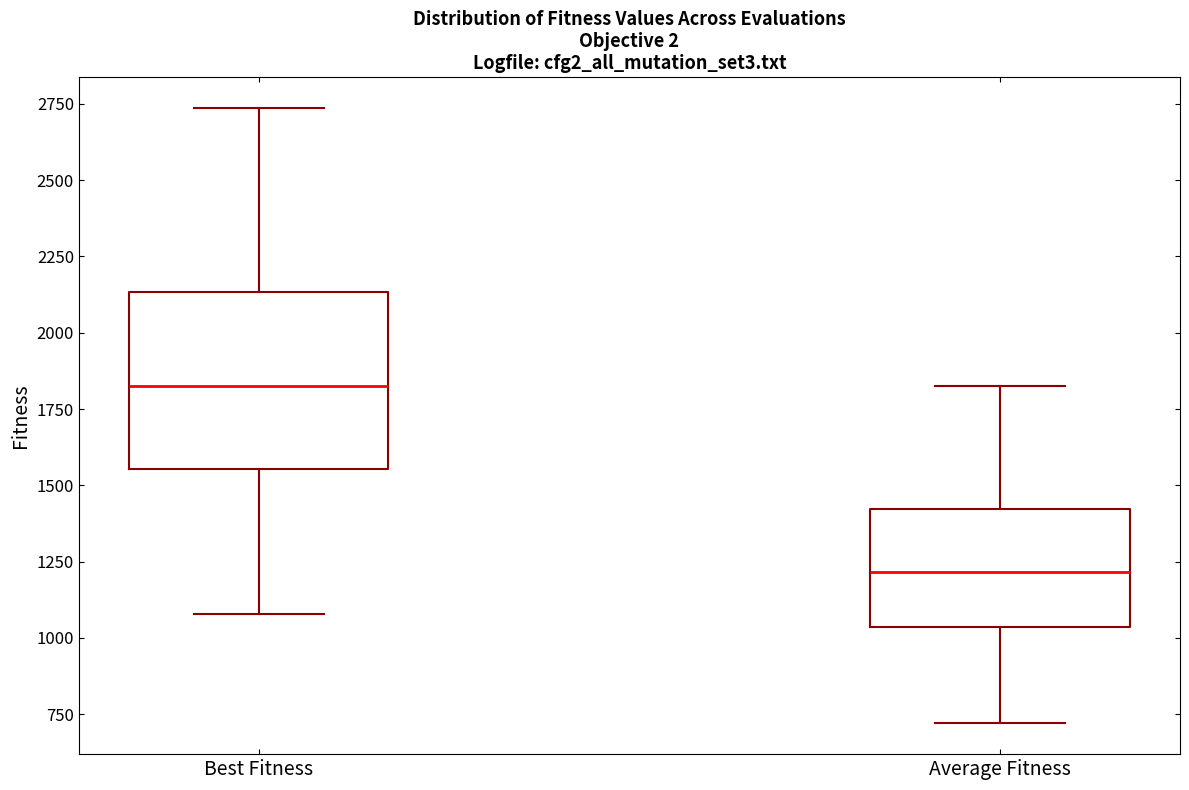

Comparing the boxes themselves (not the whiskers), which one is the tallest?

Best Fitness